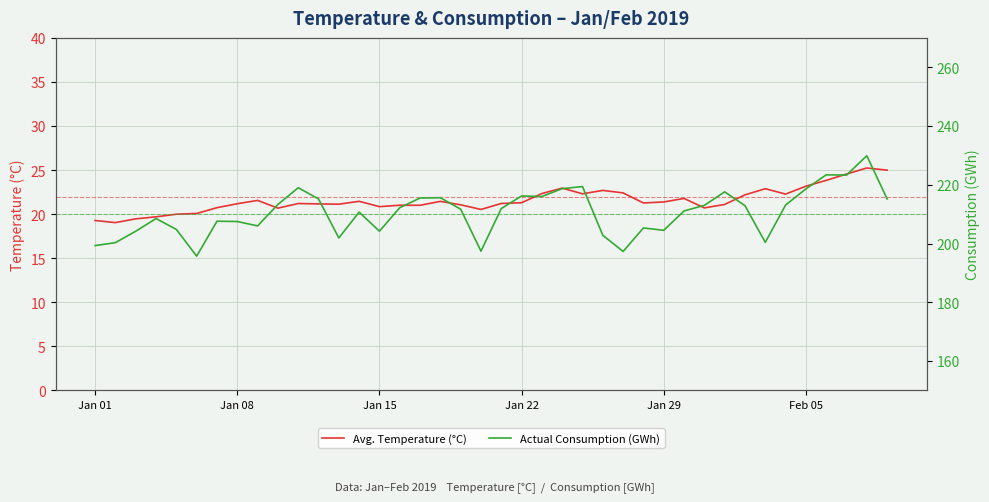

What is the difference between the maximum and minimum values in the Avg. Temperature (°C) series?

6.2